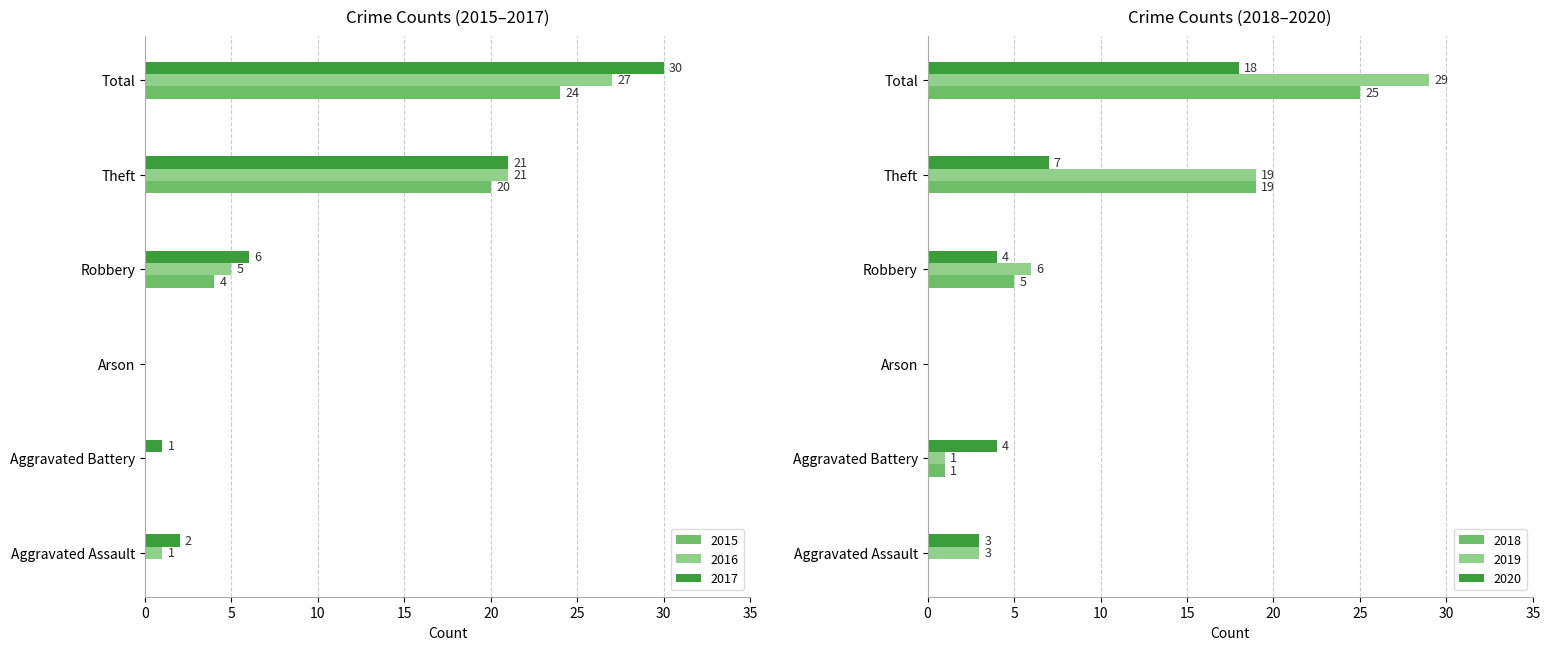

True or false: 2020 has a value of 5 at Aggravated Assault.

False